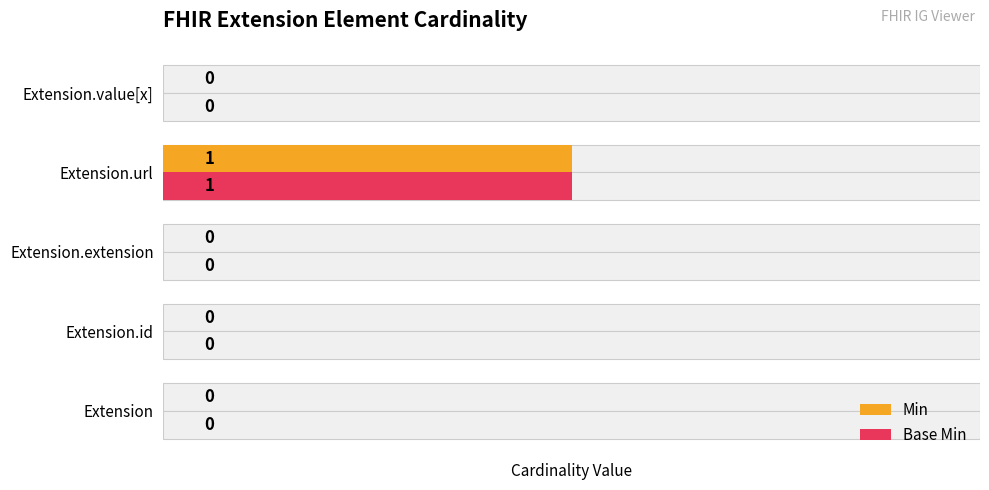

What is the maximum value shown in the chart?

1